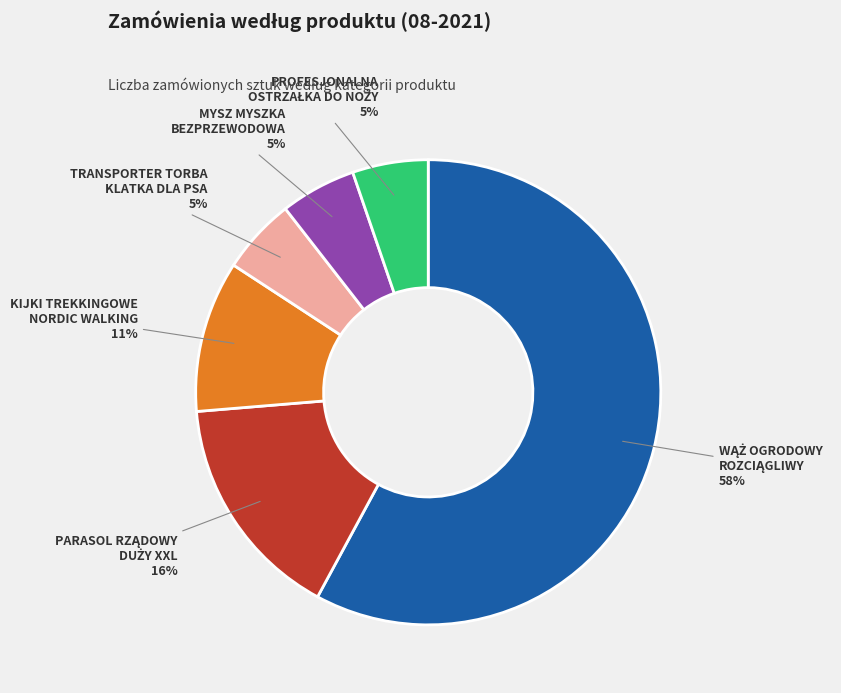

To the nearest percent, what is the average slice percentage?

17%